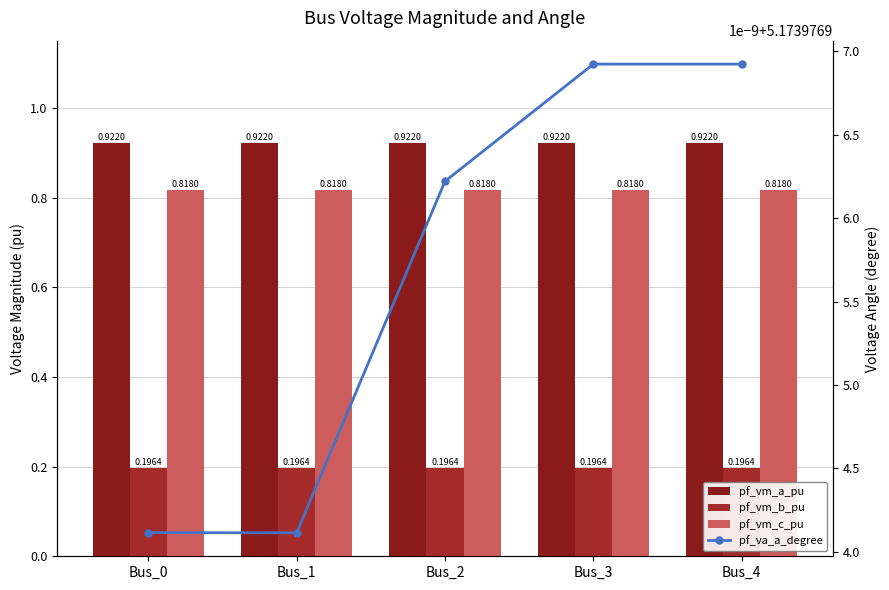

What is the average value of the pf_vm_c_pu series?

0.8